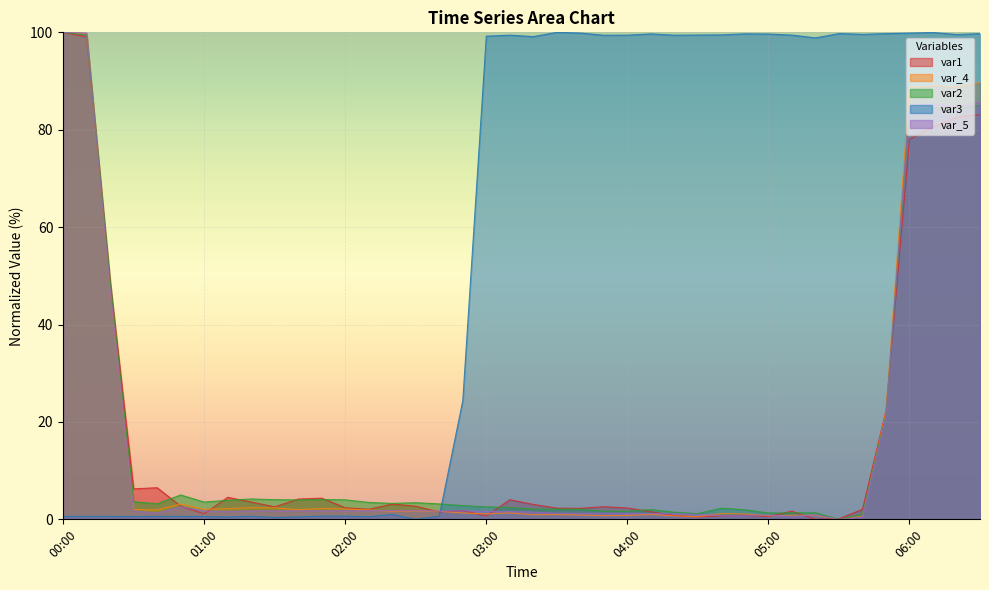

What is the difference between the maximum and minimum values in the var1 series?

100.0